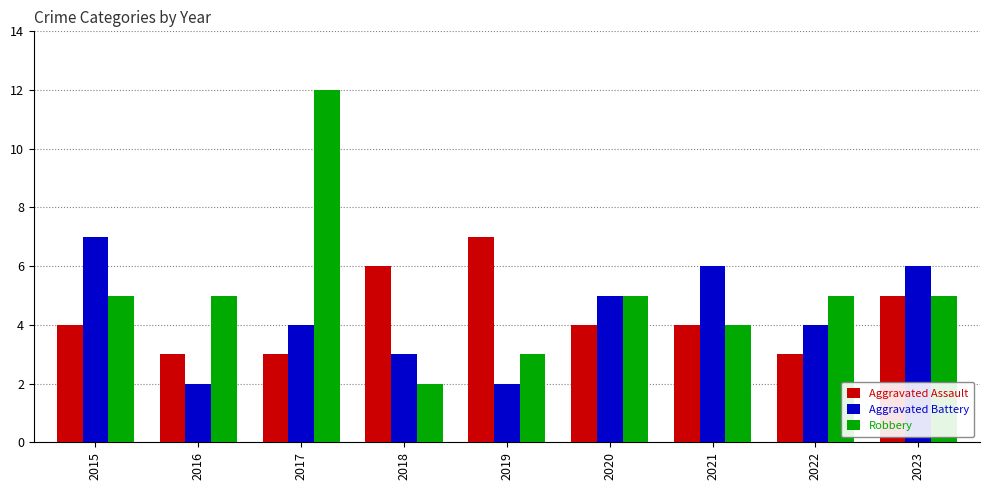

Read the Aggravated Assault value at 2020.

4